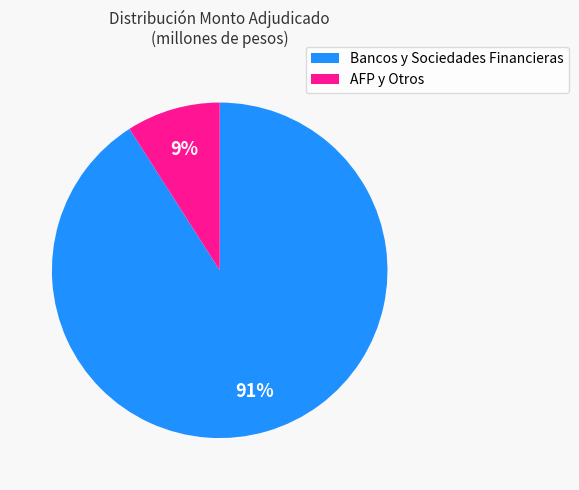

To the nearest percent, what portion does AFP y Otros represent?

9%